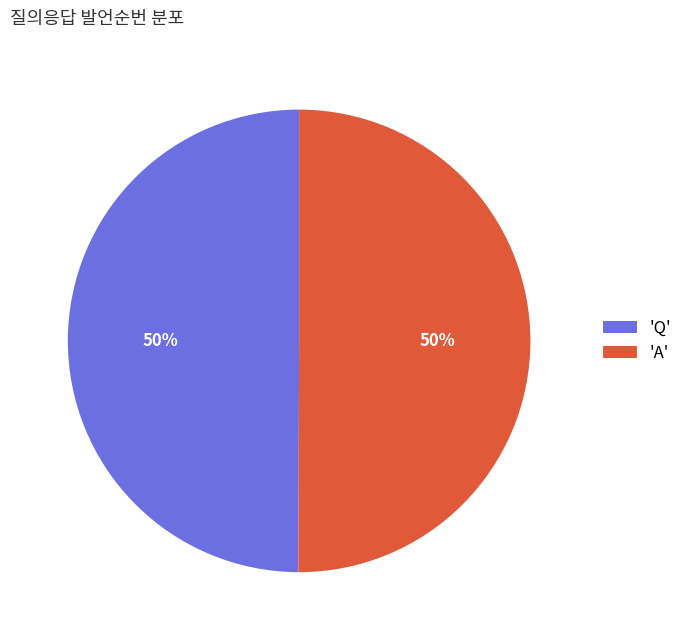

What percentage is the 'A' slice, to the nearest percent?

50%